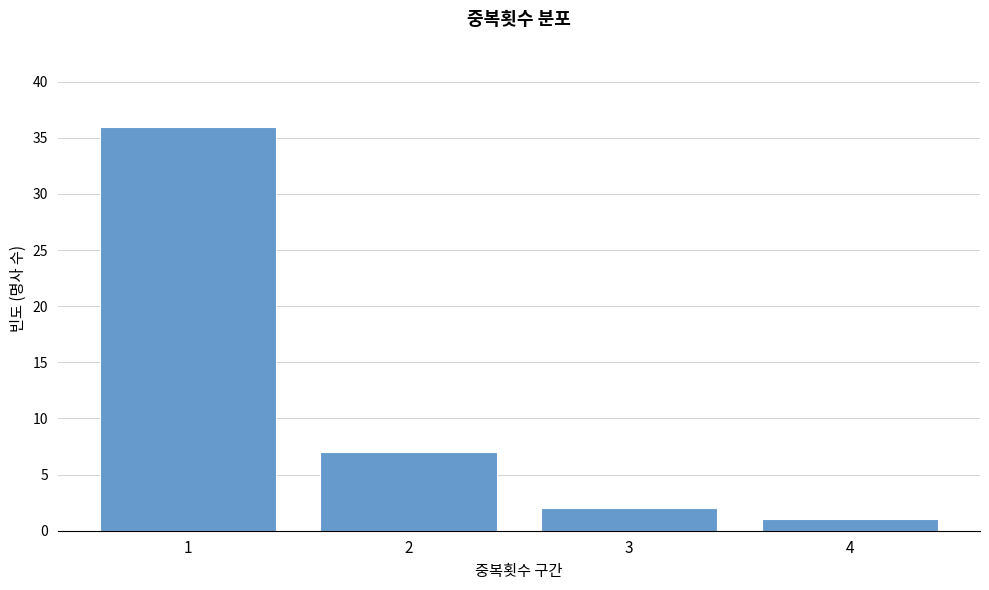

Reading right to left, extract all data points from this chart.

4=1	3=2	2=7	1=36